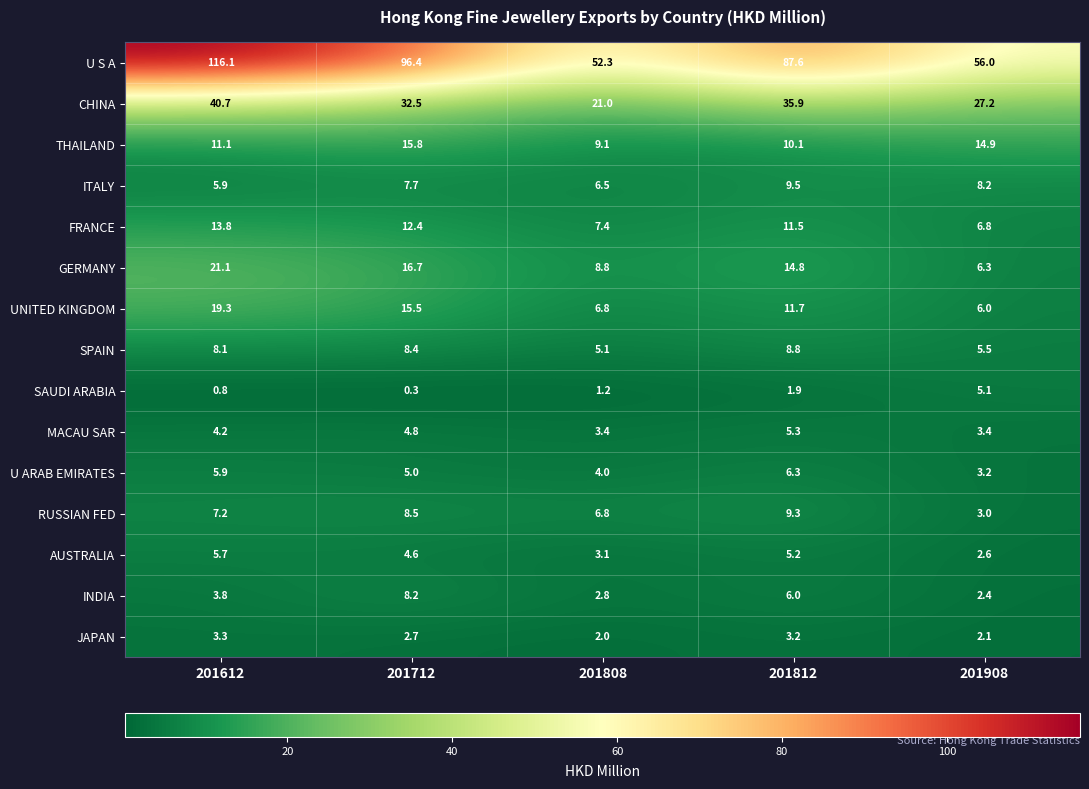

What is the highest value of the MACAU SAR series?

5.3